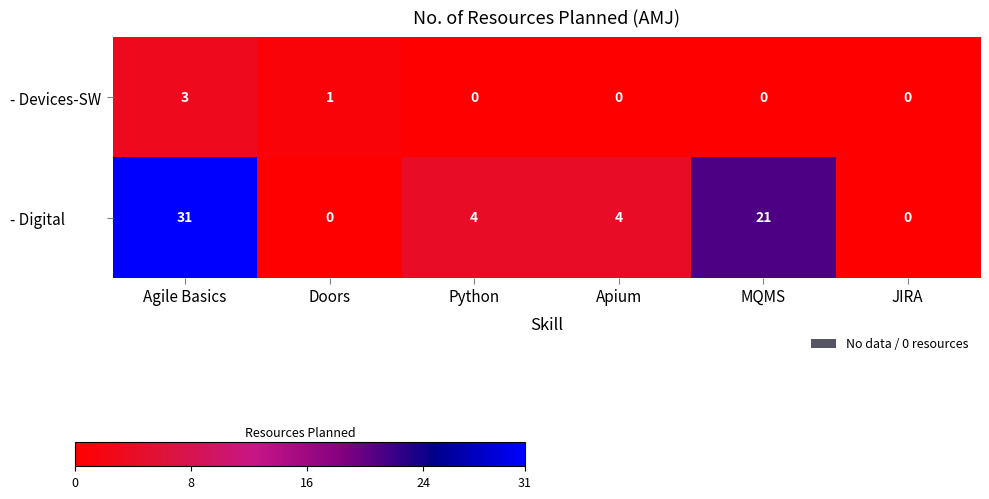

What value does the - Devices-SW series have at Agile Basics?

3